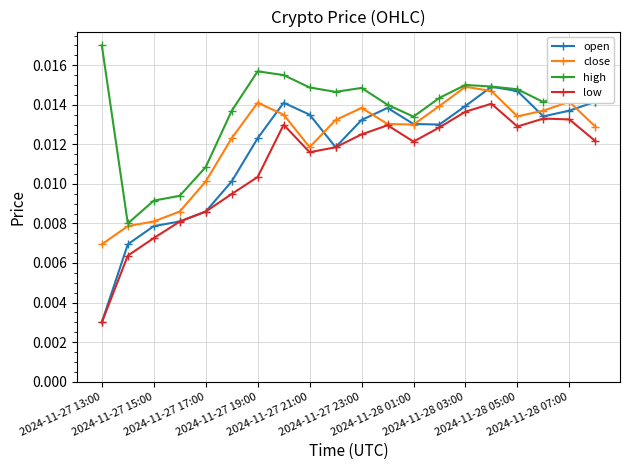

Which series has the largest range (max minus min)?

open